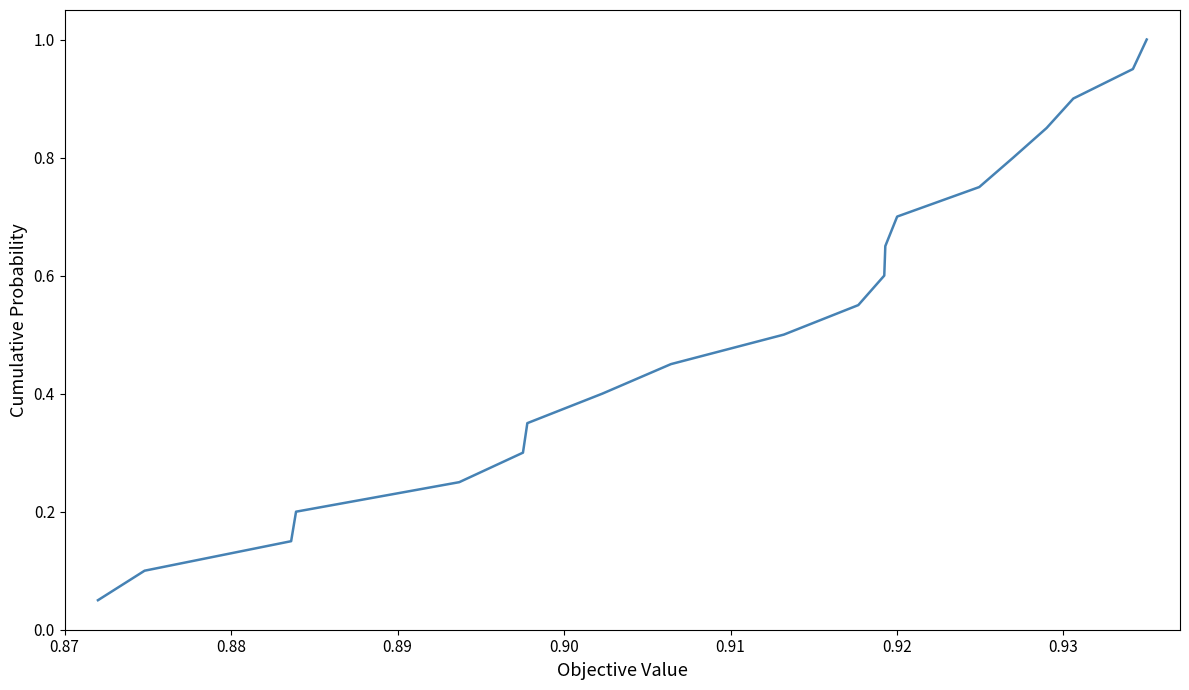

What is the maximum value shown in the chart?

1.0